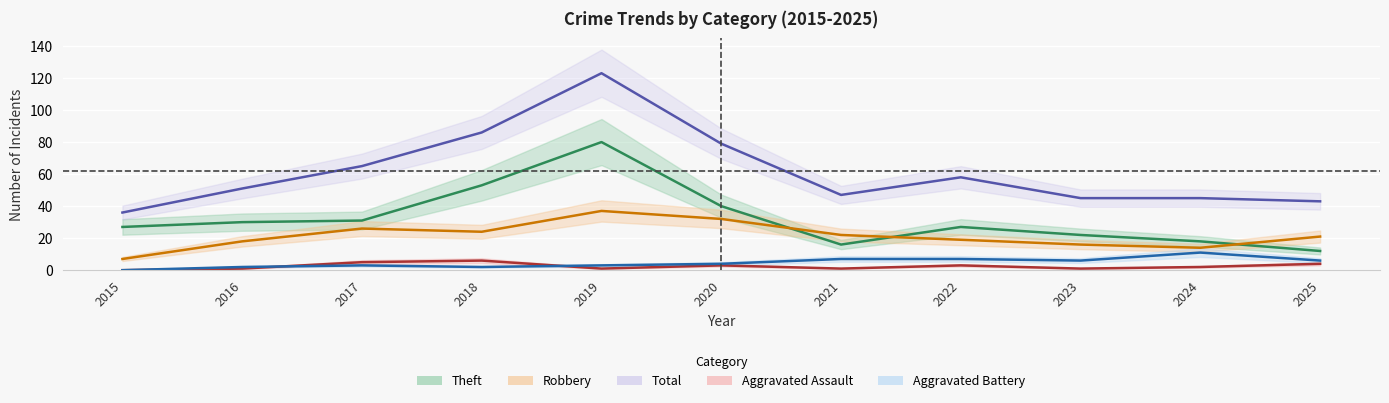

True or false: Total and Aggravated Battery cross at least once.

False